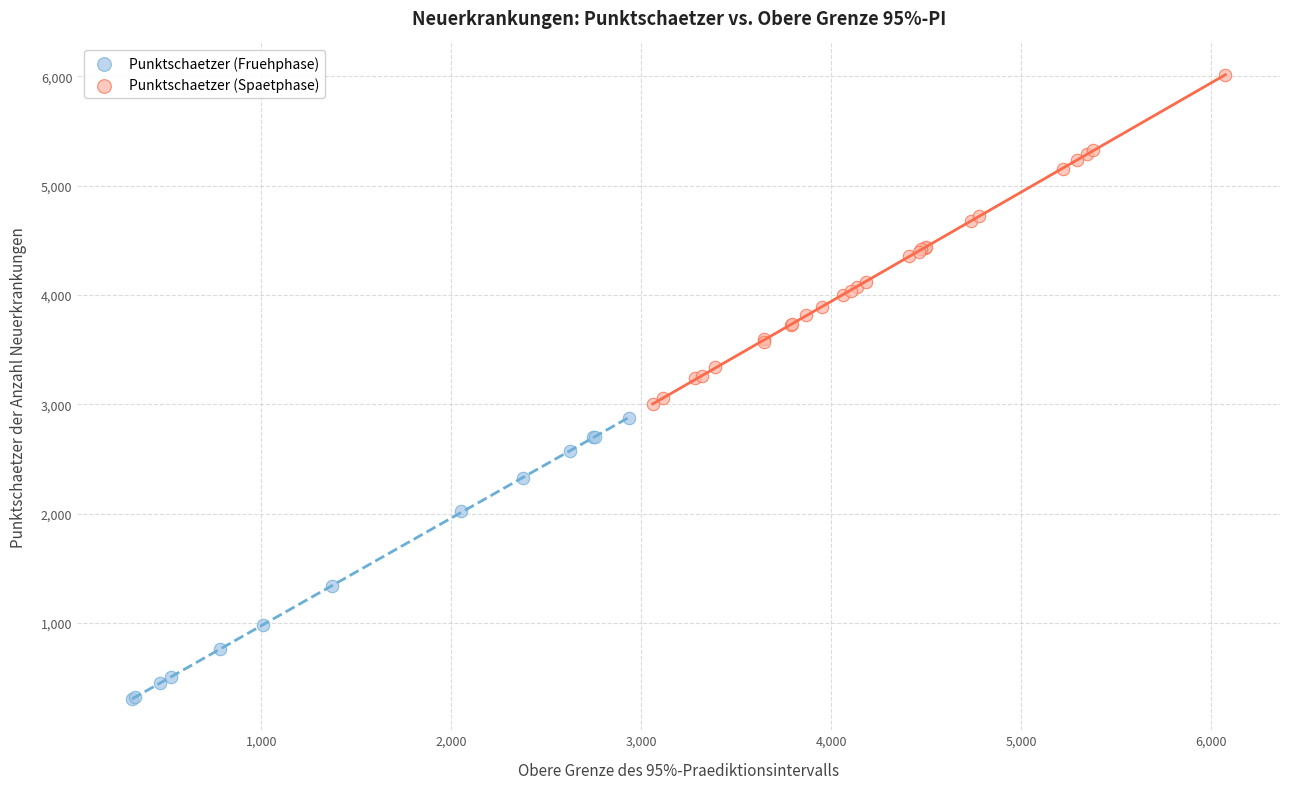

Which series reaches the maximum Y coordinate?

Punktschaetzer (Spaetphase)